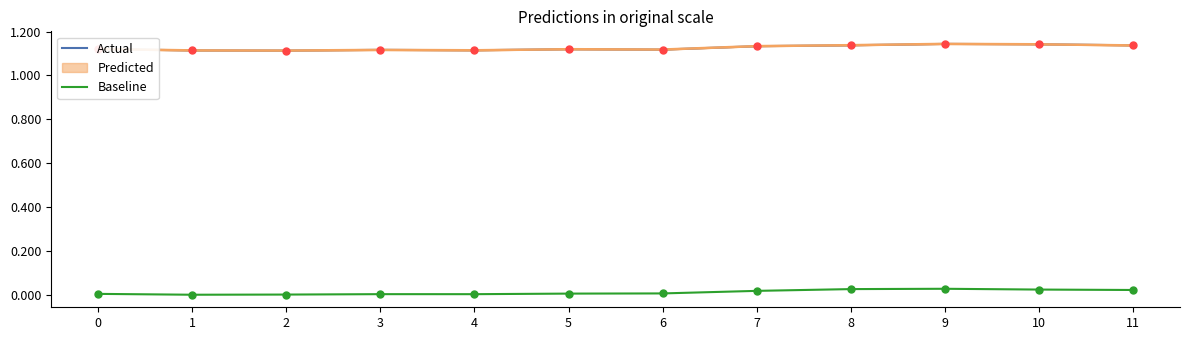

The value of Baseline at 5 is 0.0. True or false?

False